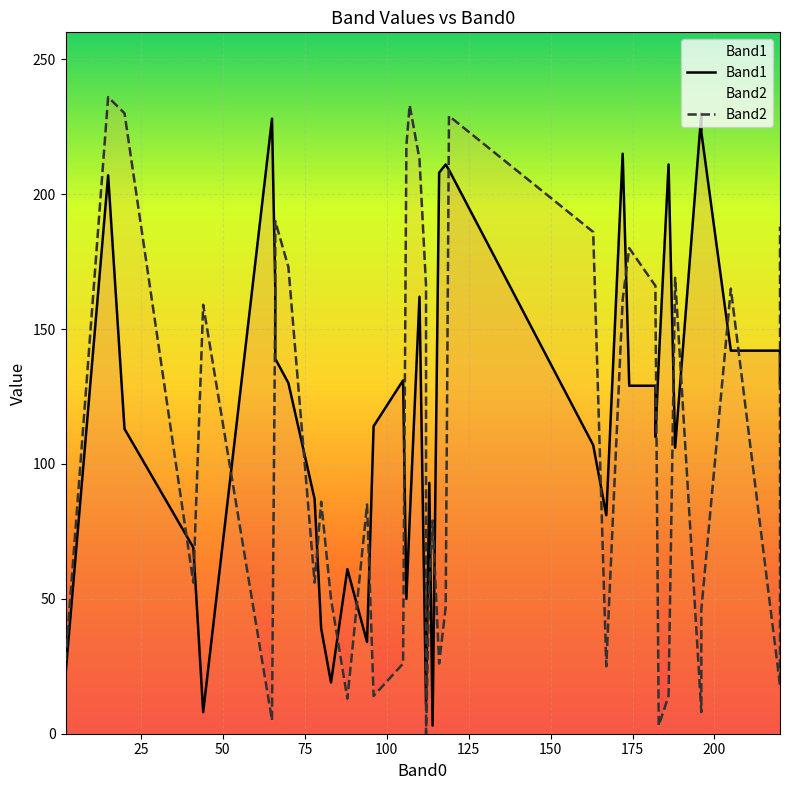

What is the difference between the maximum and second lowest values in the Band2 series?

233